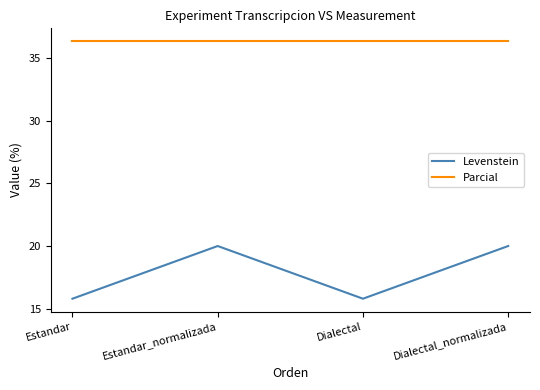

The value of Levenstein at Estandar is 6.3. True or false?

False